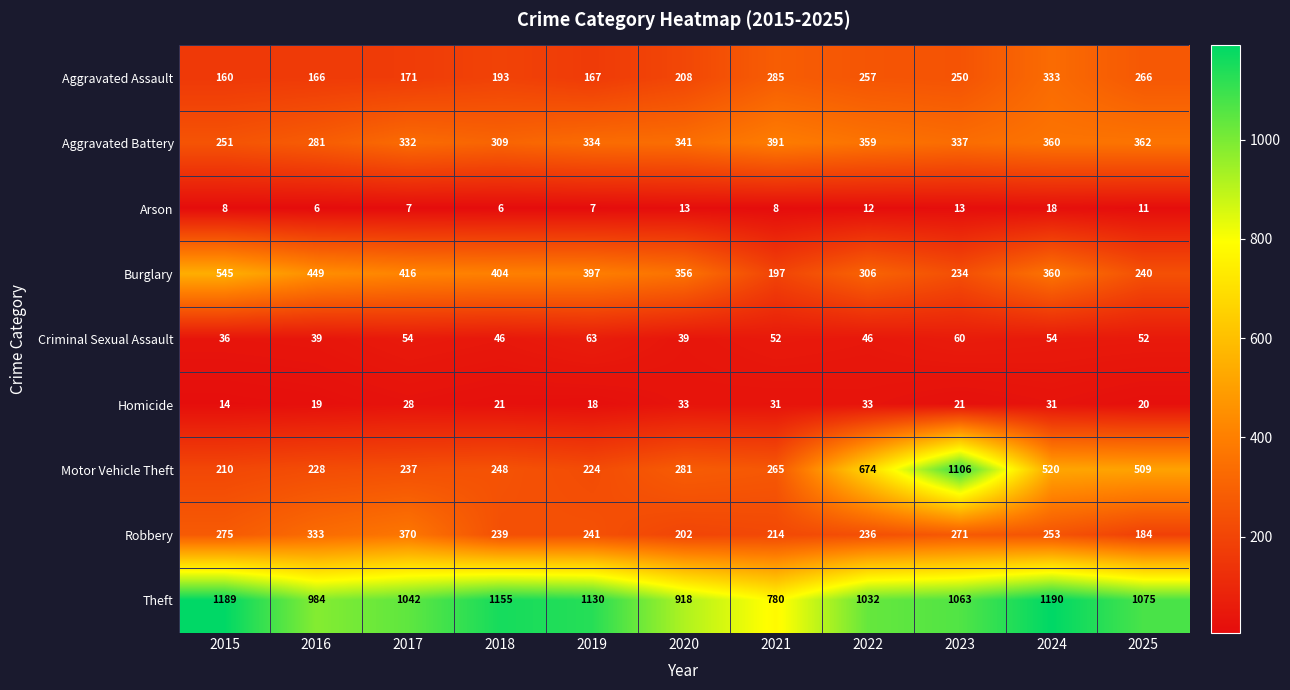

Which series has the largest range (max minus min)?

Motor Vehicle Theft